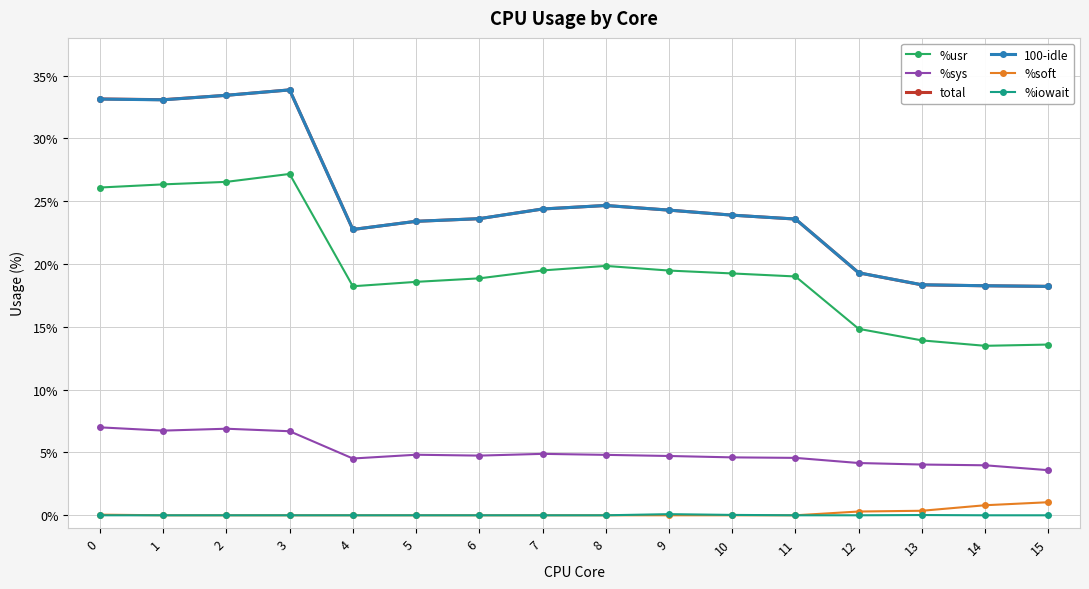

What is the difference between the 100-idle values at 13 and 14?

0.1